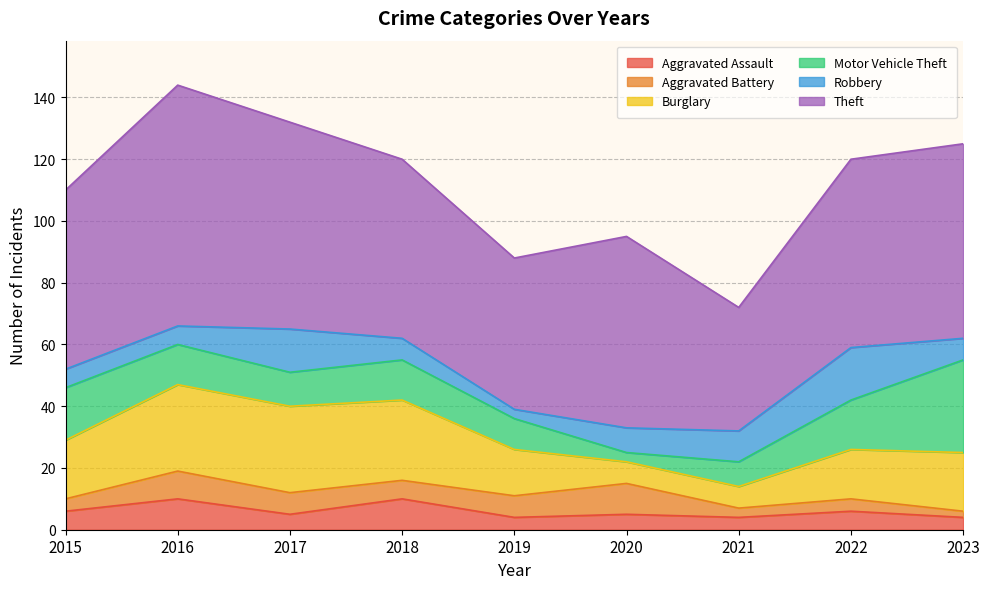

Reading left to right, extract all data points from this chart.

Aggravated Assault: 2015=6	2016=10	2017=5	2018=10	2019=4	2020=5	2021=4	2022=6	2023=4
Aggravated Battery: 2015=4	2016=9	2017=7	2018=6	2019=7	2020=10	2021=3	2022=4	2023=2
Burglary: 2015=19	2016=28	2017=28	2018=26	2019=15	2020=7	2021=7	2022=16	2023=19
Motor Vehicle Theft: 2015=17	2016=13	2017=11	2018=13	2019=10	2020=3	2021=8	2022=16	2023=30
Robbery: 2015=6	2016=6	2017=14	2018=7	2019=3	2020=8	2021=10	2022=17	2023=7
Theft: 2015=58	2016=78	2017=67	2018=58	2019=49	2020=62	2021=40	2022=61	2023=63